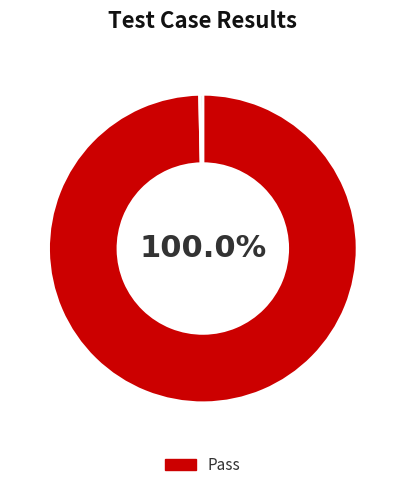

Between Fail and Pass, which is larger?

Pass